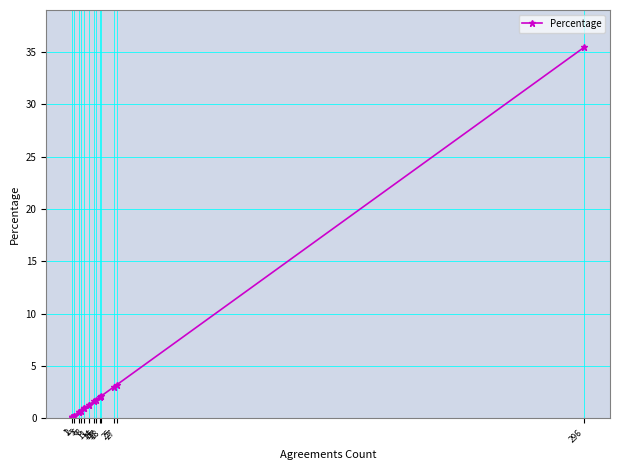

True or false: there are more than 0 points higher than both neighbors.

False